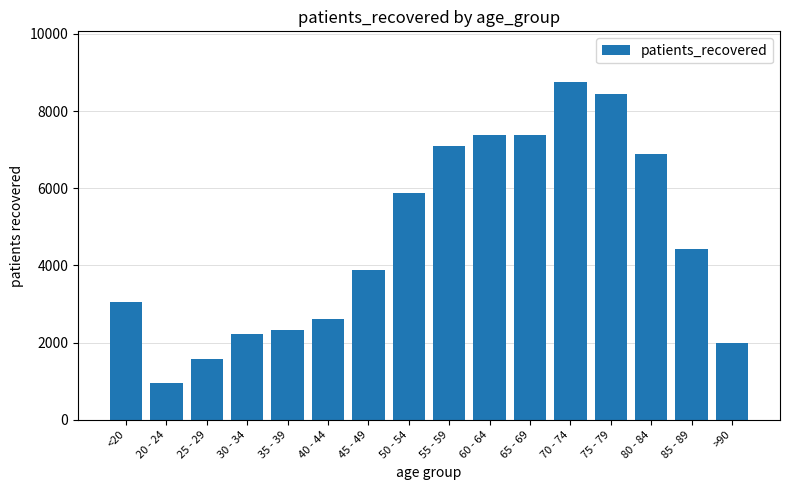

What is the ratio of the value at 35 - 39 to the value at 55 - 59?

0.3